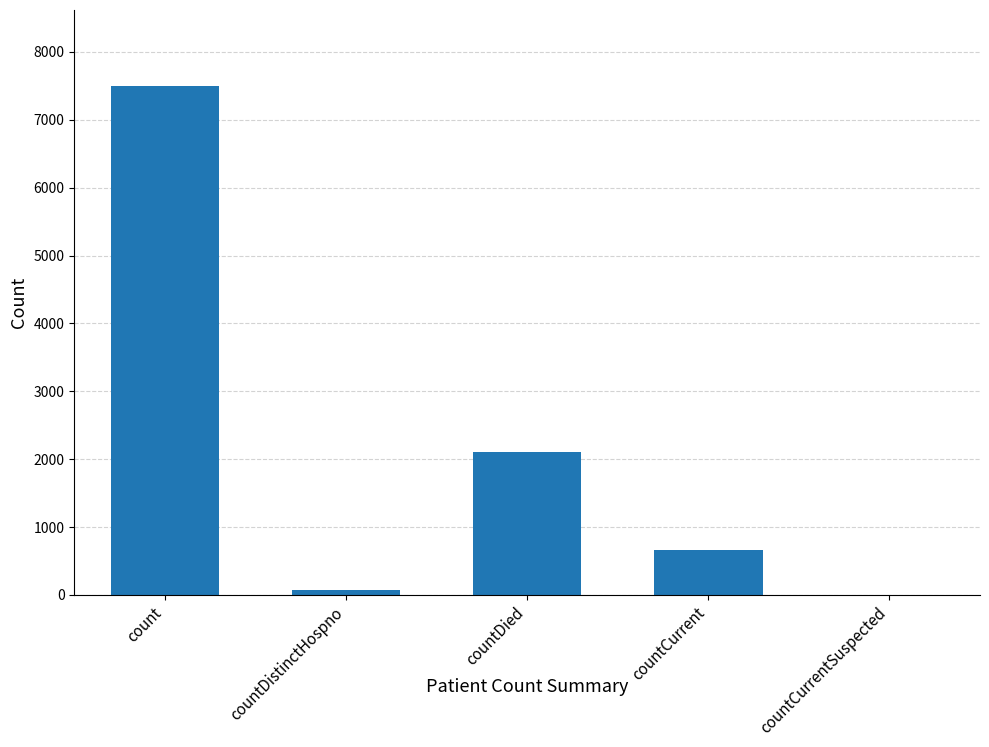

How many distinct data groups are displayed?

1